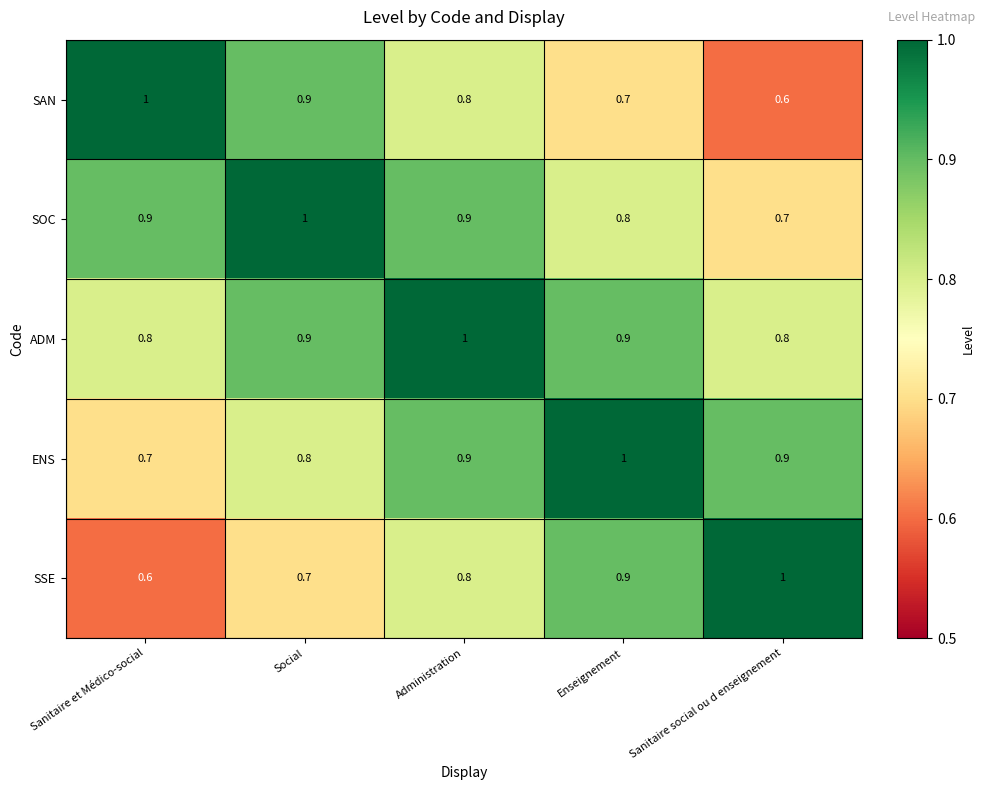

Rank the series at Sanitaire social ou d enseignement from highest to lowest value.

SSE, ENS, ADM, SOC, SAN